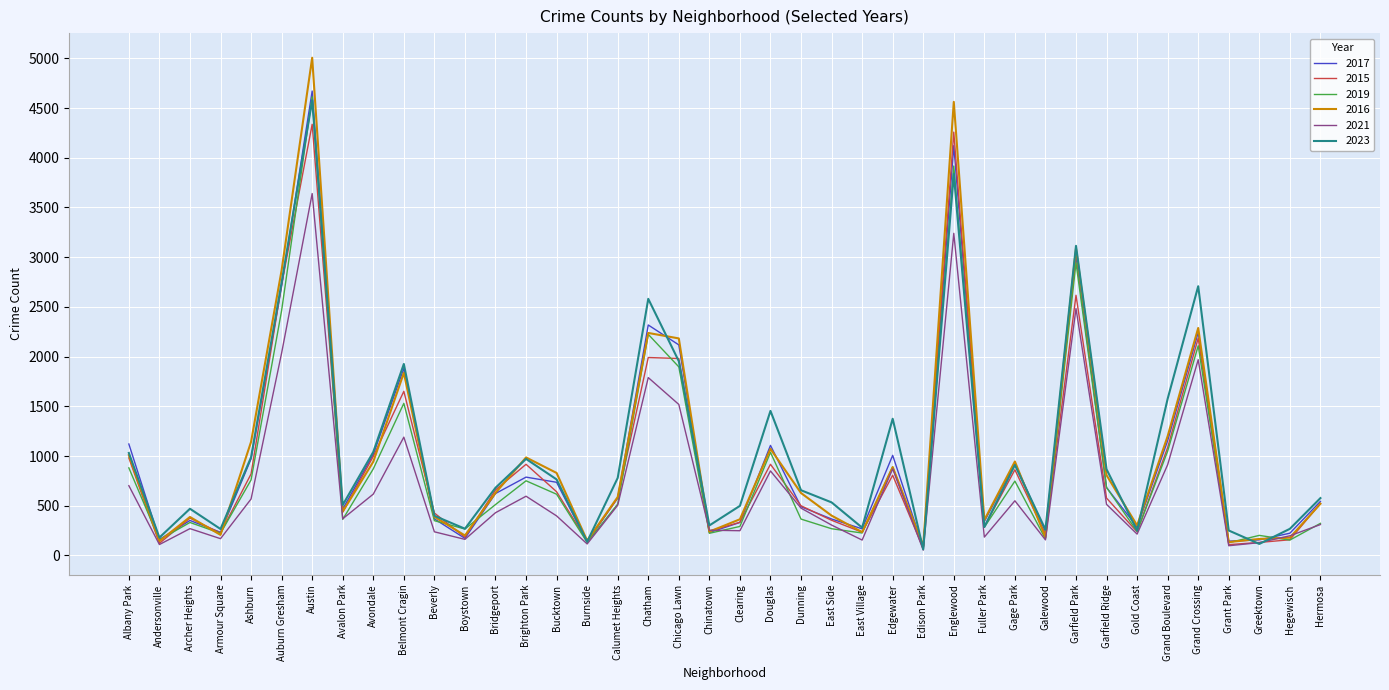

At which category is the sum across all series the highest?

Austin